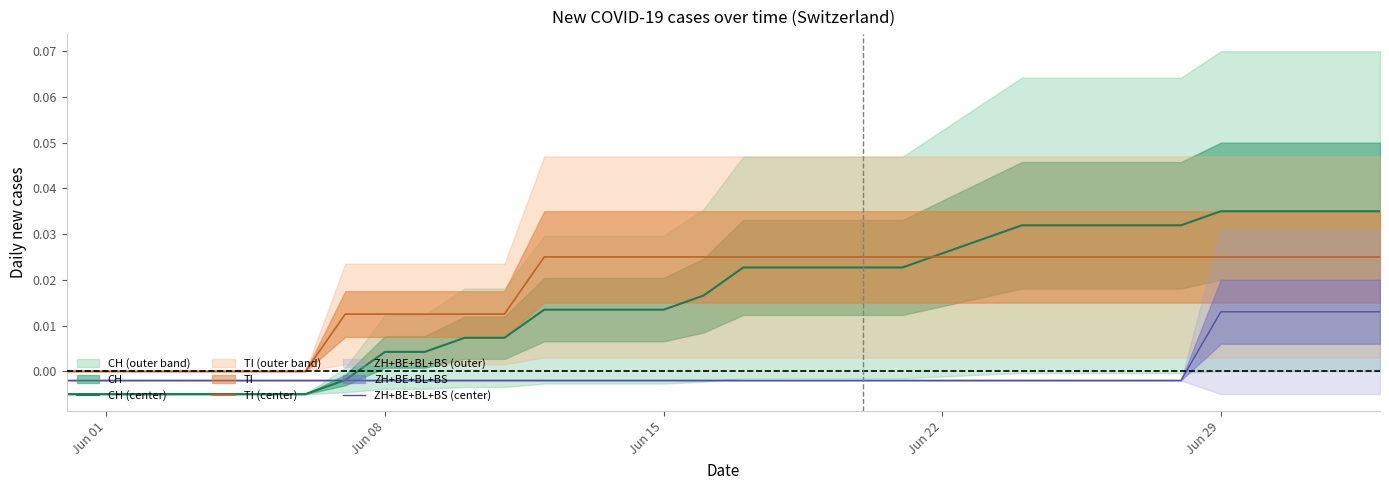

Is the value of ZH+BE+BL+BS (center) at Jun 22 greater than the value of TI (center) at Jun 01?

No